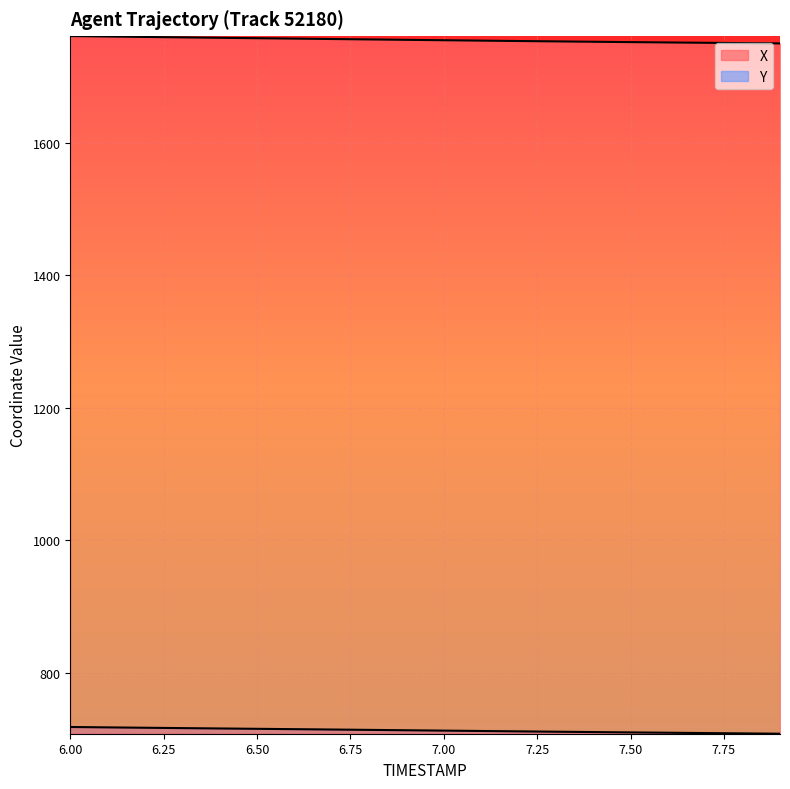

Is the value of X at 6.0 greater than the value of Y at 6.6?

Yes